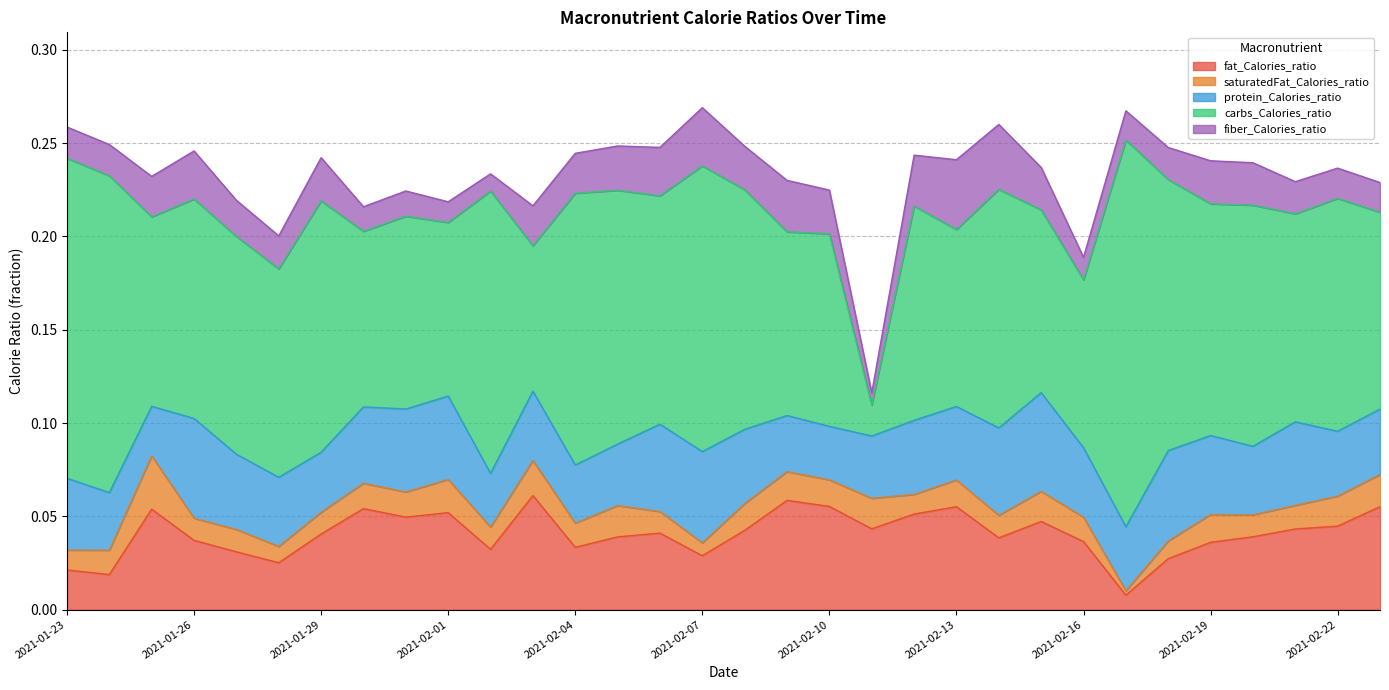

True or false: fat_Calories_ratio and saturatedFat_Calories_ratio intersect in this chart.

False